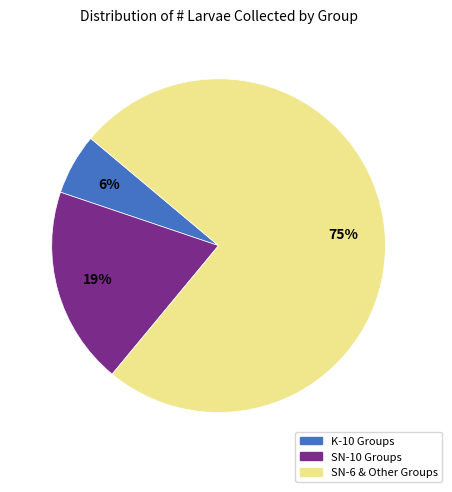

To the nearest percent, what is the difference between the largest and smallest slice percentages?

69%